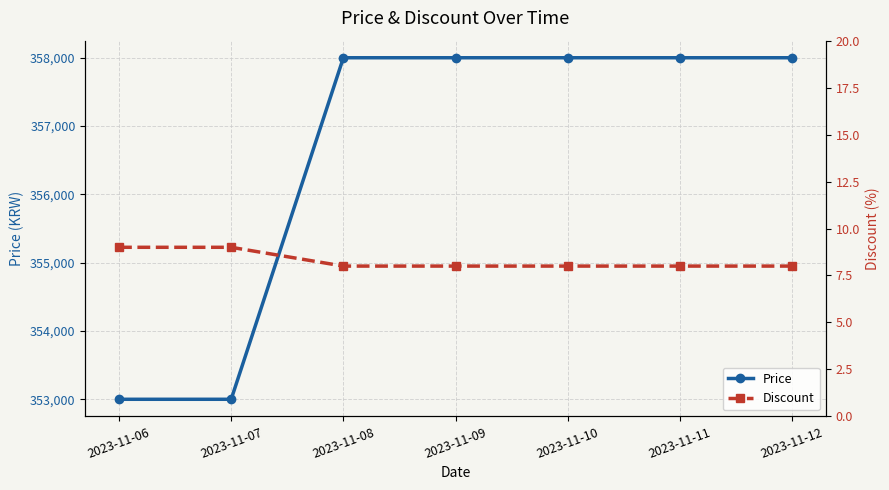

List the labels in order of Discount value, smallest first.

2023-11-08, 2023-11-09, 2023-11-10, 2023-11-11, 2023-11-12, 2023-11-06, 2023-11-07